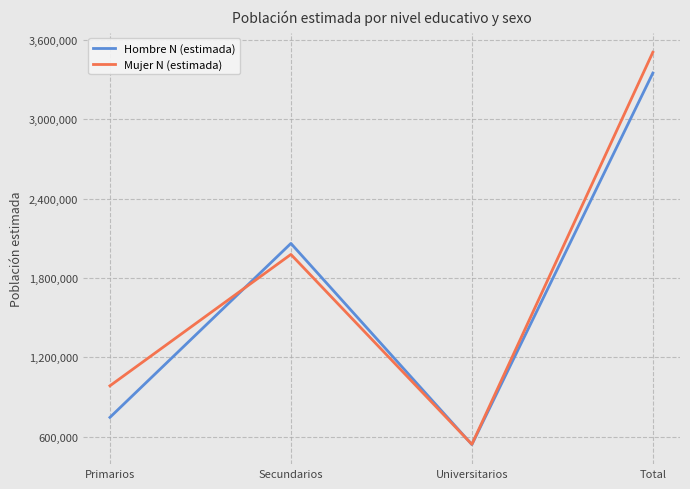

Rank the series by their average value, from lowest to highest.

Hombre N (estimada), Mujer N (estimada)